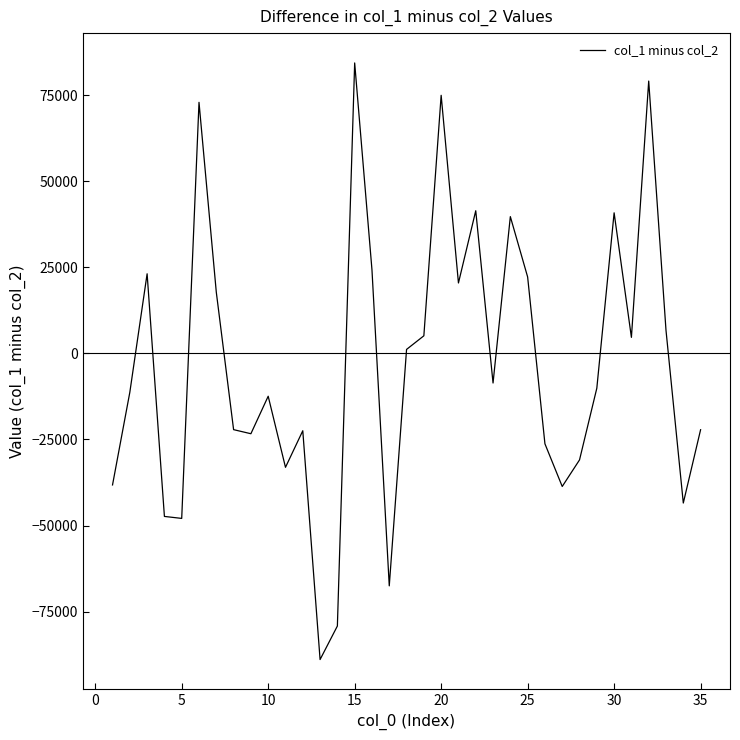

What is the difference between the maximum and minimum values?

173247